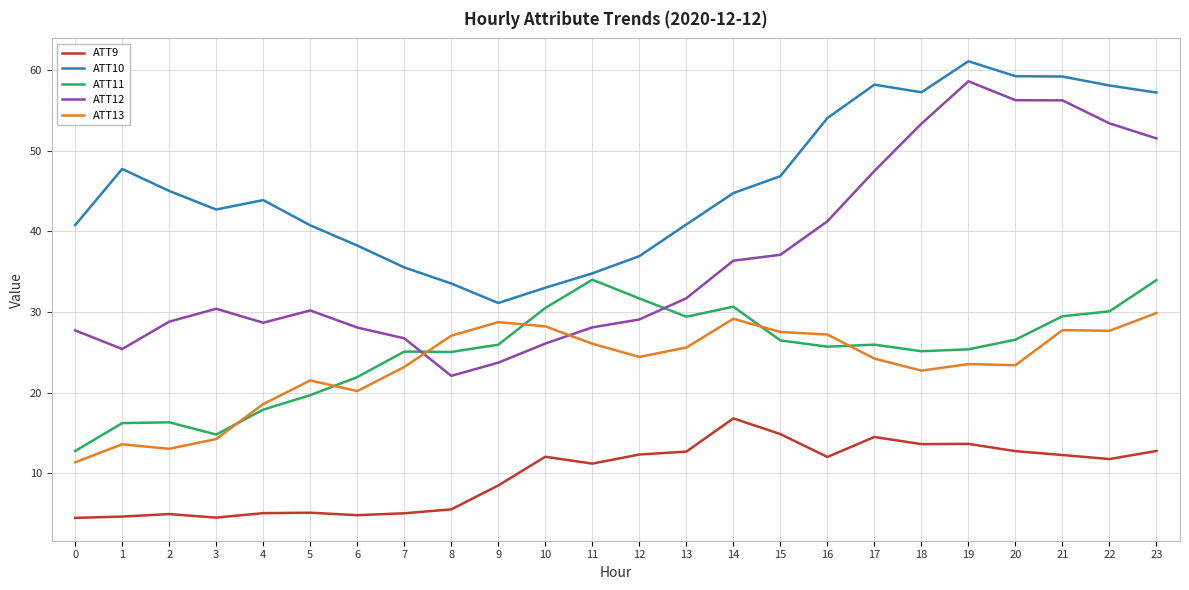

At which label does ATT9 reach its peak?

14